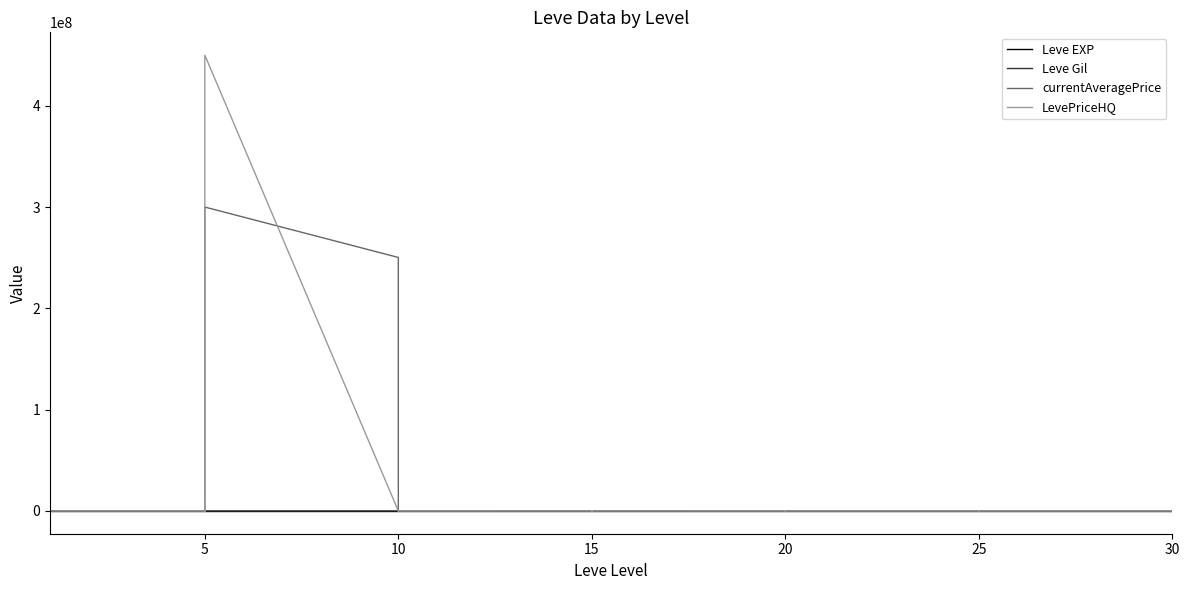

Where do Leve Gil and LevePriceHQ first cross each other?

10 and 15